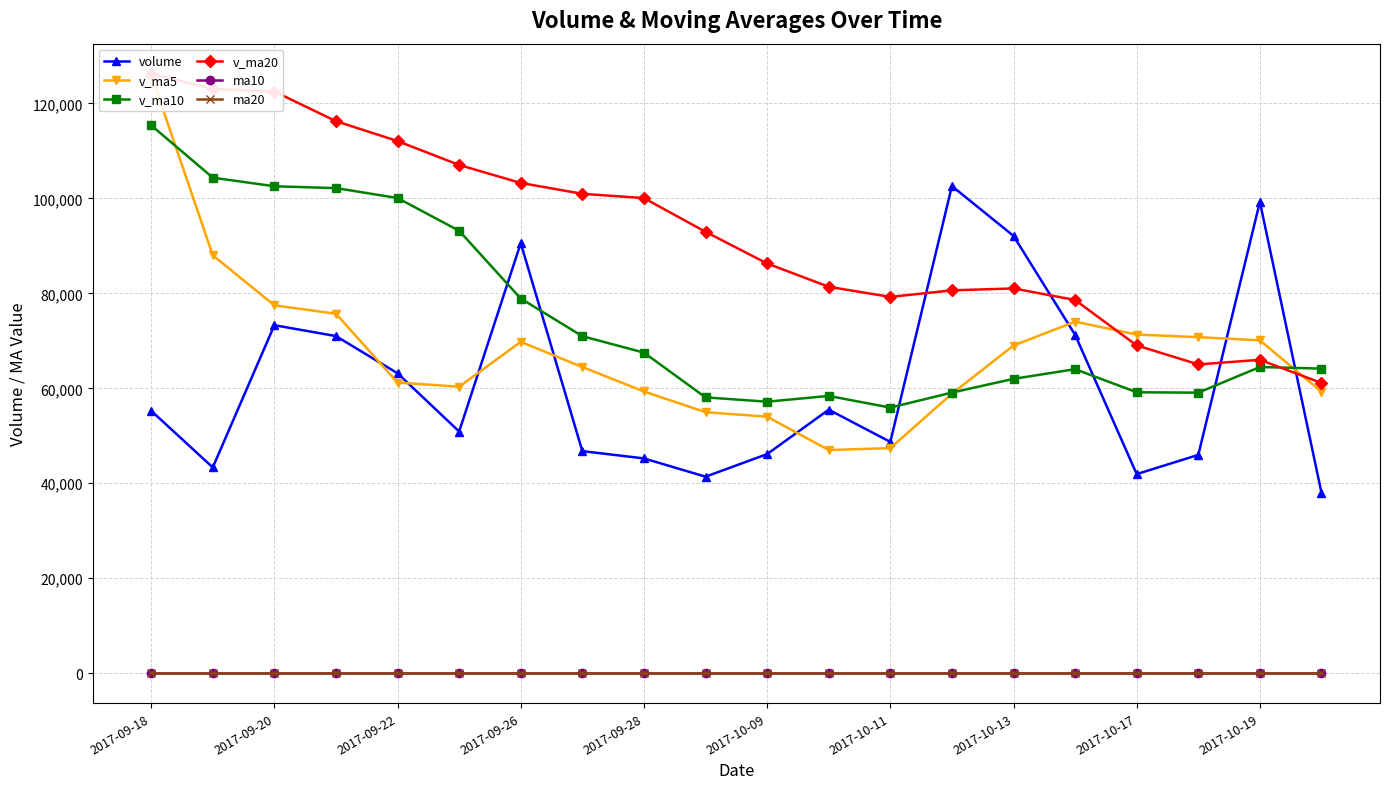

True or false: ma20 and volume intersect in this chart.

False